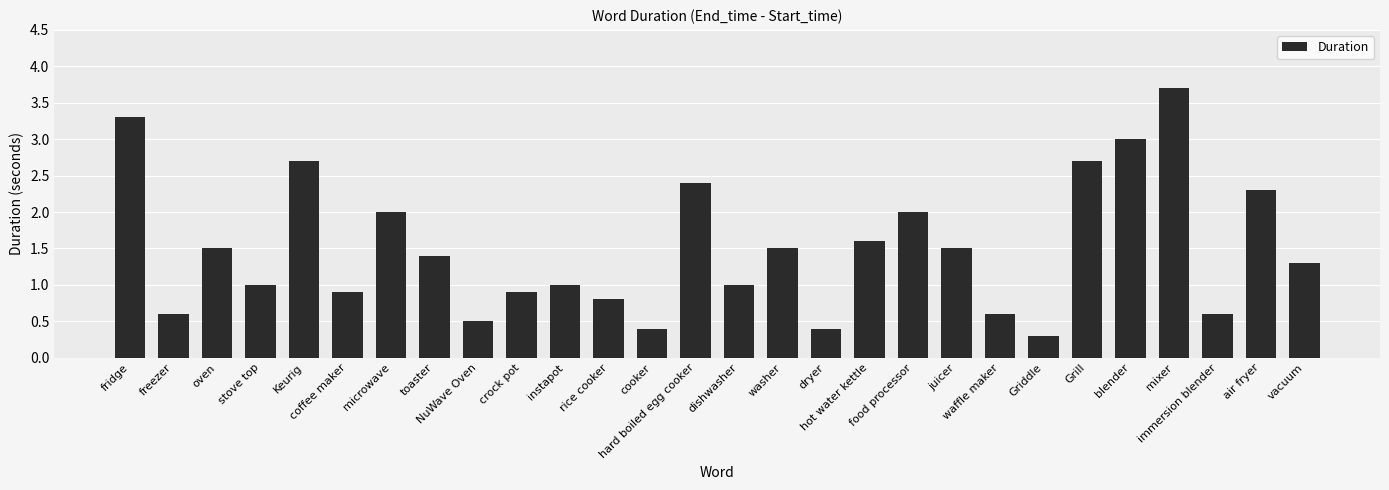

Reading left to right, extract all data points from this chart.

fridge=3.3	freezer=0.6	oven=1.5	stove top=1.0	Keurig=2.7	coffee maker=0.9	microwave=2.0	toaster=1.4	NuWave Oven=0.5	crock pot=0.9	instapot=1.0	rice cooker=0.8	cooker=0.4	hard boiled egg cooker=2.4	dishwasher=1.0	washer=1.5	dryer=0.4	hot water kettle=1.6	food processor=2.0	juicer=1.5	waffle maker=0.6	Griddle=0.3	Grill=2.7	blender=3.0	mixer=3.7	immersion blender=0.6	air fryer=2.3	vacuum=1.3